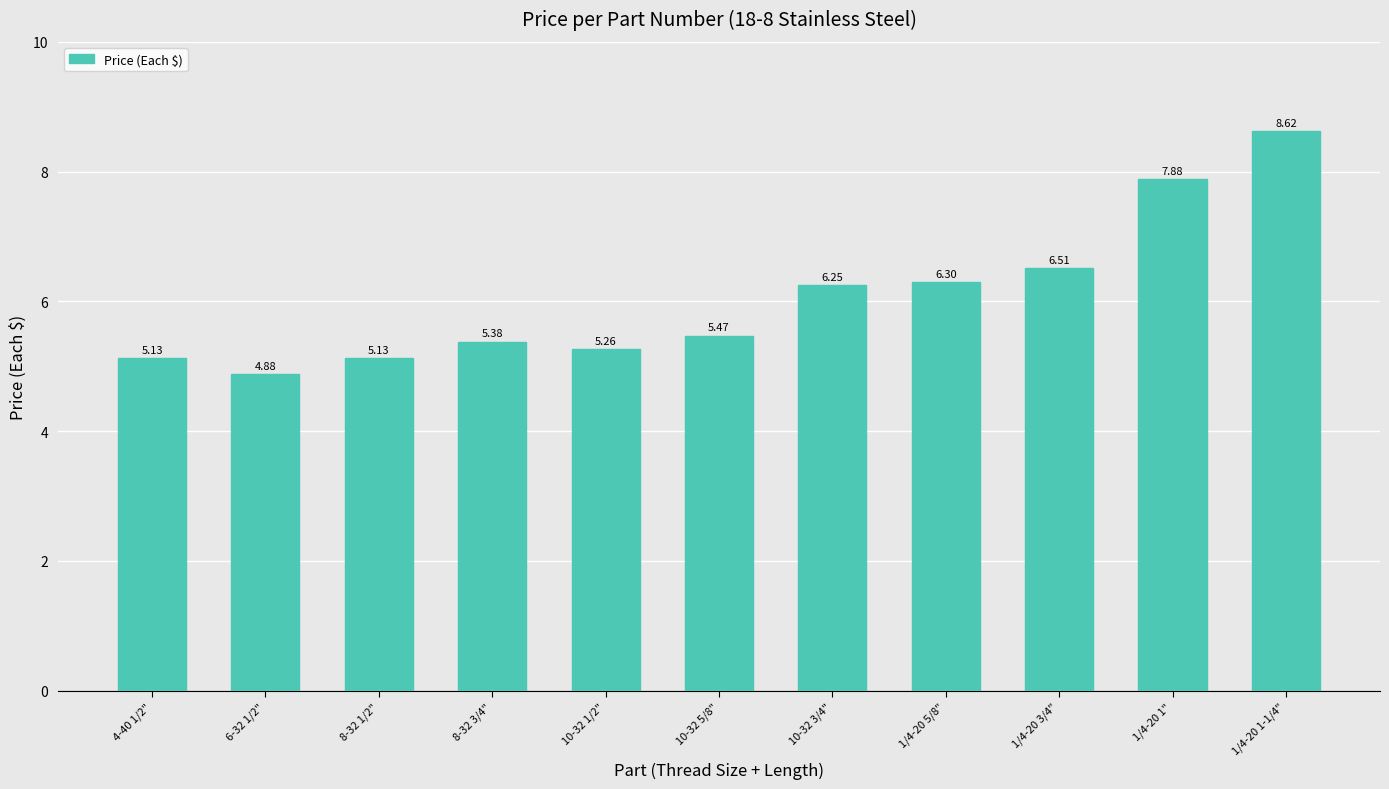

Is it true that the value at 8-32 3/4" is 8.2?

False